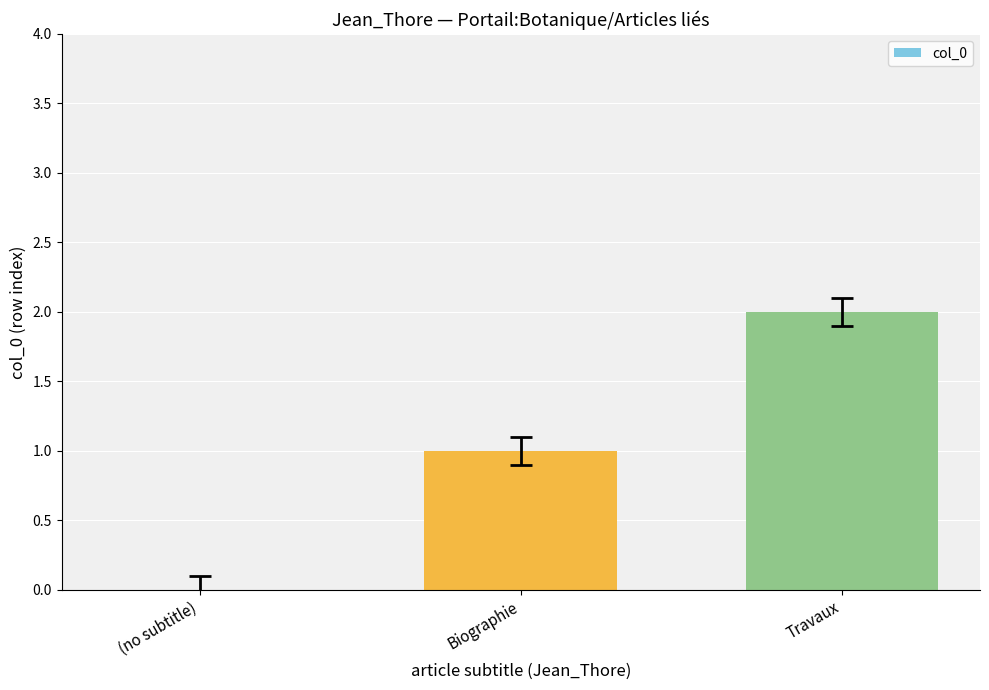

What is the sum of all values?

3